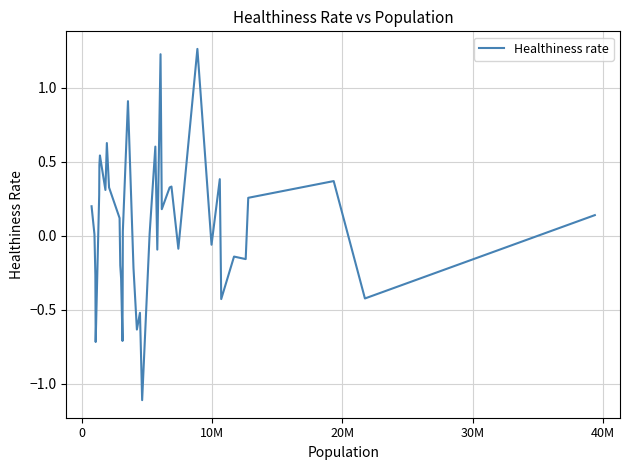

What is the smallest value displayed?

-1.1